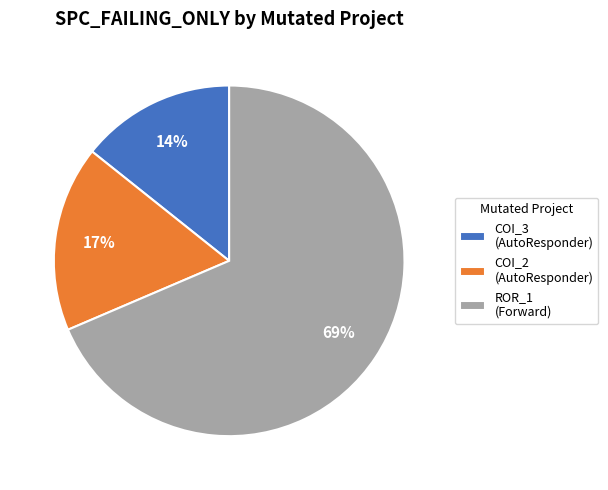

To the nearest percent, what is the average slice percentage?

33%